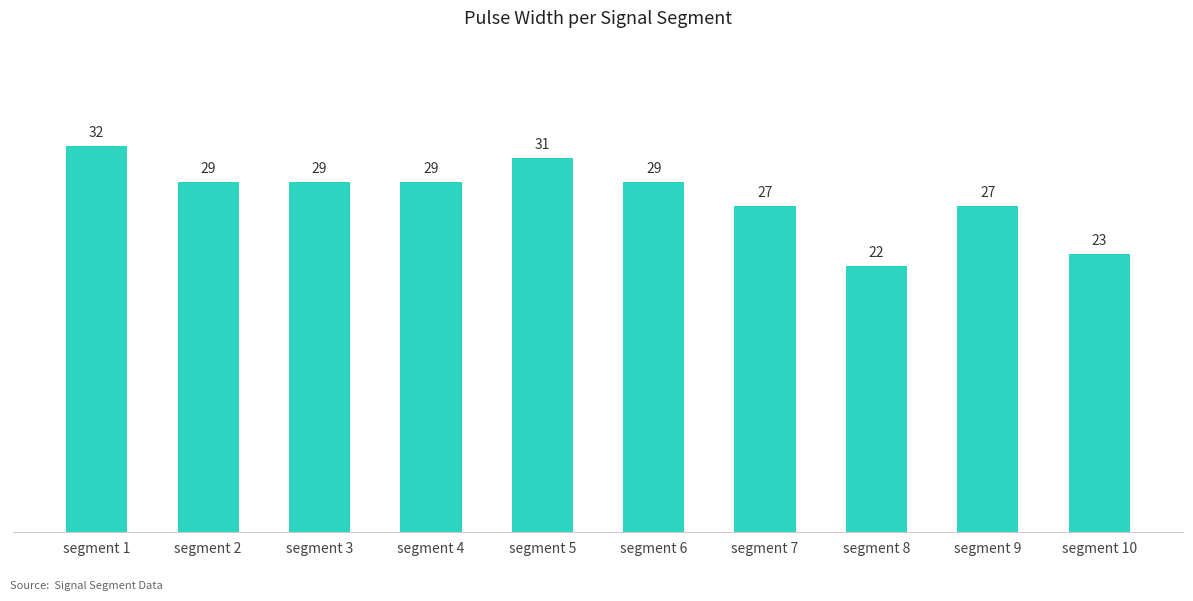

Count the values in the range 27 to 29.

6